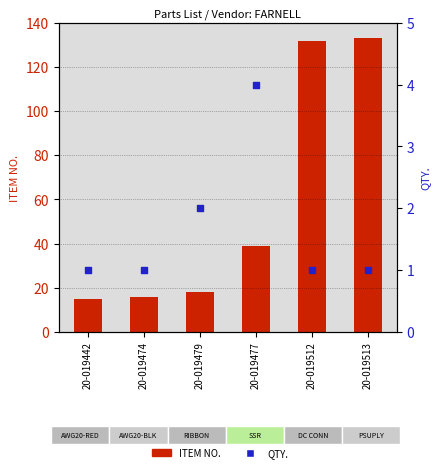

At which category is the sum across all series the highest?

20-019513